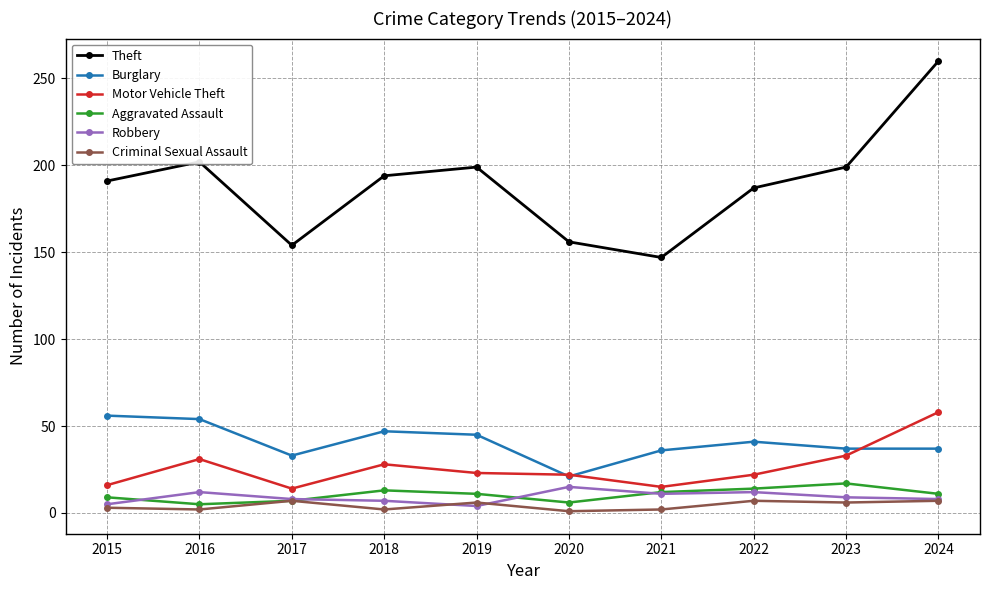

True or false: Motor Vehicle Theft and Criminal Sexual Assault cross at least once.

False